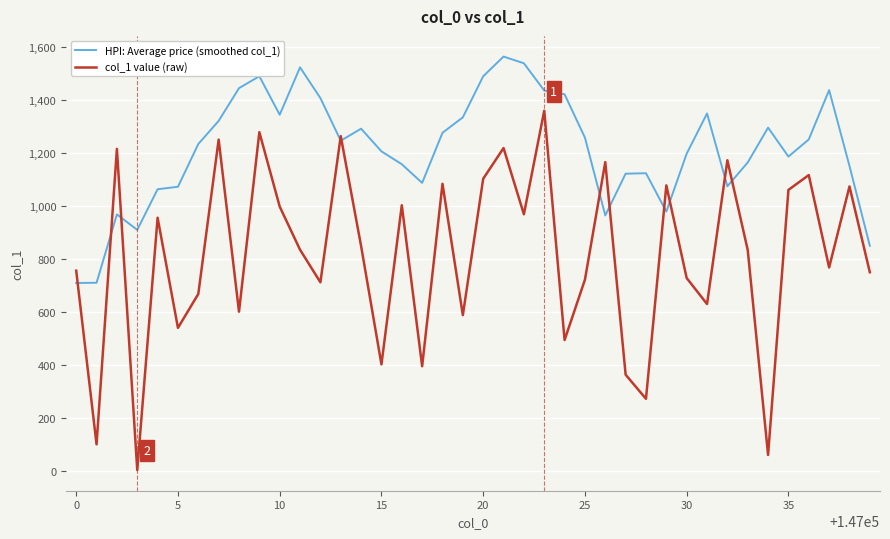

What is the difference between the maximum and minimum values in the col_1 value (raw) series?

1357.0